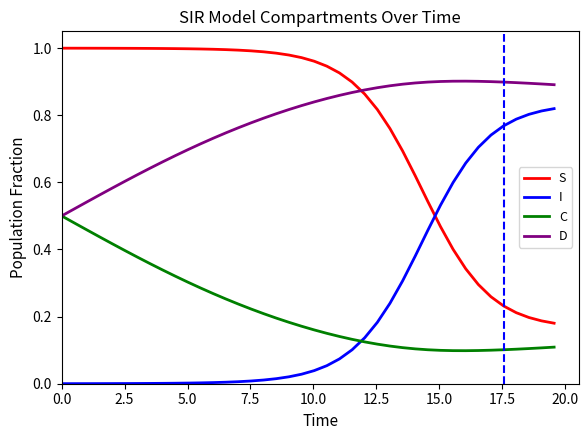

Rank the series by their maximum value, from highest to lowest.

S, D, I, C